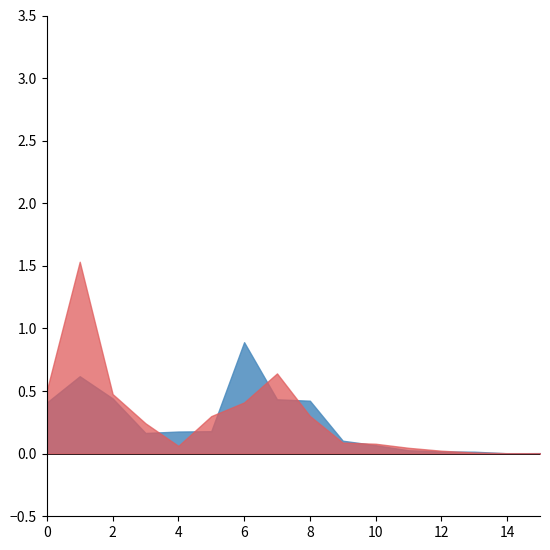

How many times do 5_9 and 25_29 cross each other?

5